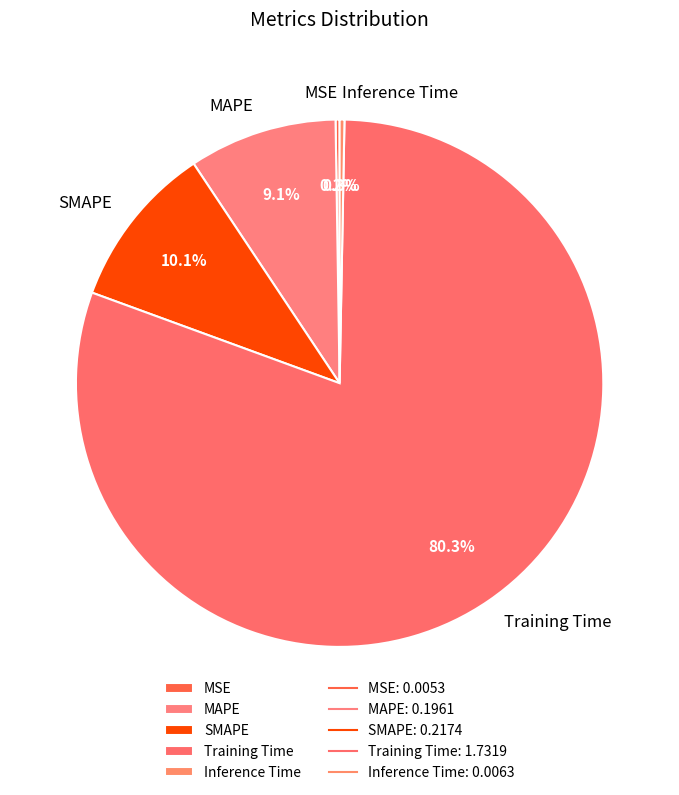

Is it true that Inference Time is 9% of the pie?

False